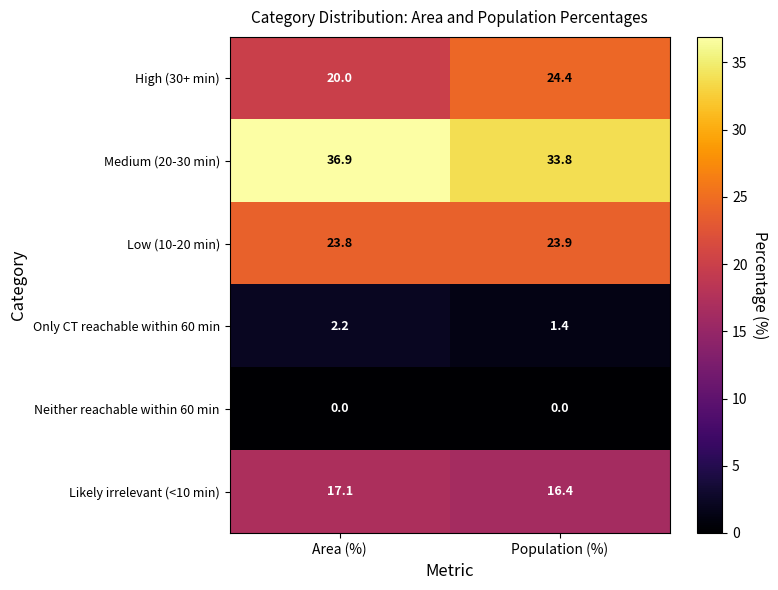

Count the number of categories in the chart.

2